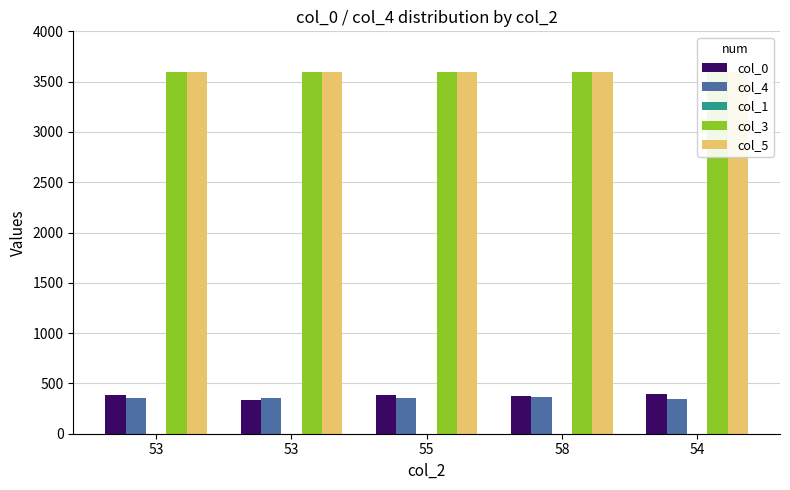

Reading left to right, list all the values displayed in this chart.

col_0: 53=389.0	53=337.0	55=387.0	58=371.0	54=393.0
col_4: 53=352.0	53=353.0	55=355.0	58=363.0	54=344.0
col_1: 53=0.1	53=0.1	55=0.1	58=0.1	54=0.1
col_3: 53=3599.9	53=3599.9	55=3599.9	58=3599.9	54=3599.9
col_5: 53=3600.0	53=3600.0	55=3600.0	58=3600.0	54=3600.0